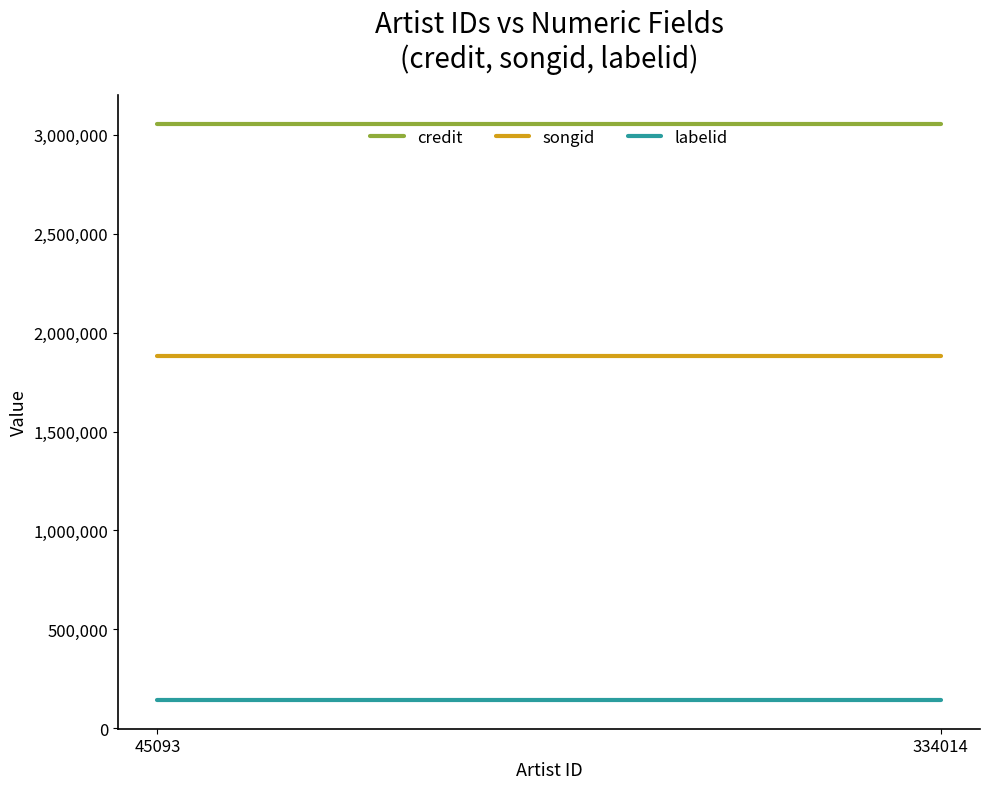

Between 334014 and 45093, which is larger?

334014